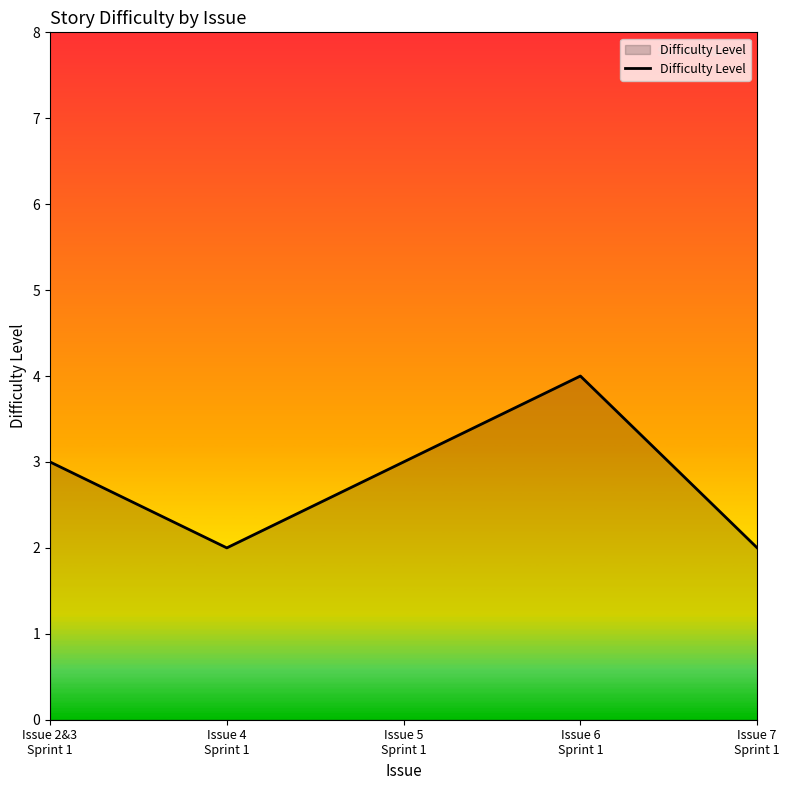

Between Issue 6
Sprint 1 and Issue 4
Sprint 1, which is larger?

Issue 6
Sprint 1